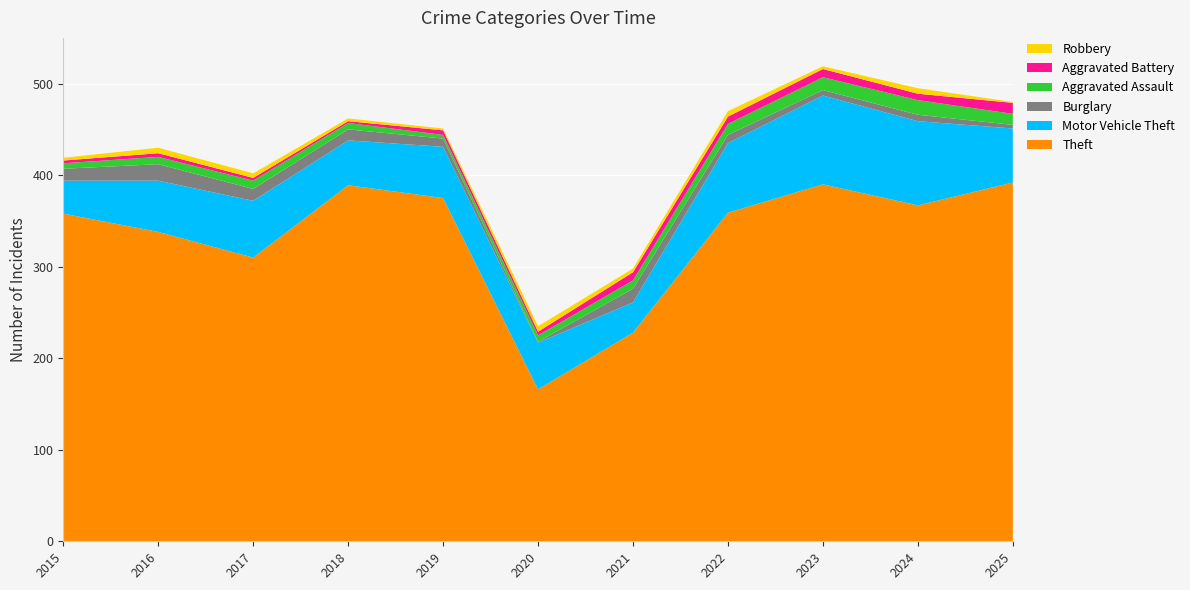

Reading left to right, what are all the values shown in this chart?

Theft: 2015=358	2016=338	2017=310	2018=389	2019=375	2020=166	2021=228	2022=359	2023=390	2024=367	2025=392
Motor Vehicle Theft: 2015=36	2016=56	2017=62	2018=49	2019=56	2020=51	2021=33	2022=76	2023=97	2024=92	2025=59
Burglary: 2015=13	2016=18	2017=13	2018=12	2019=9	2020=1	2021=15	2022=9	2023=6	2024=7	2025=4
Aggravated Assault: 2015=6	2016=8	2017=9	2018=7	2019=4	2020=7	2021=9	2022=12	2023=14	2024=16	2025=12
Aggravated Battery: 2015=3	2016=4	2017=3	2018=2	2019=5	2020=4	2021=9	2022=8	2023=9	2024=7	2025=12
Robbery: 2015=3	2016=6	2017=5	2018=3	2019=2	2020=6	2021=4	2022=6	2023=3	2024=6	2025=1